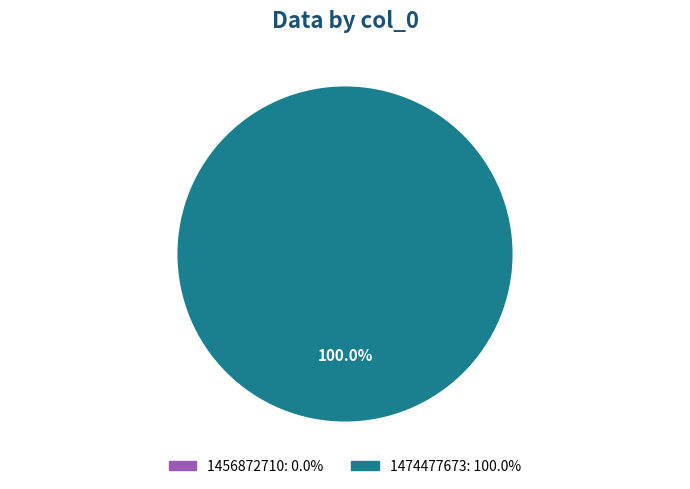

Between 1456872710 and 1474477673, which is larger?

1474477673